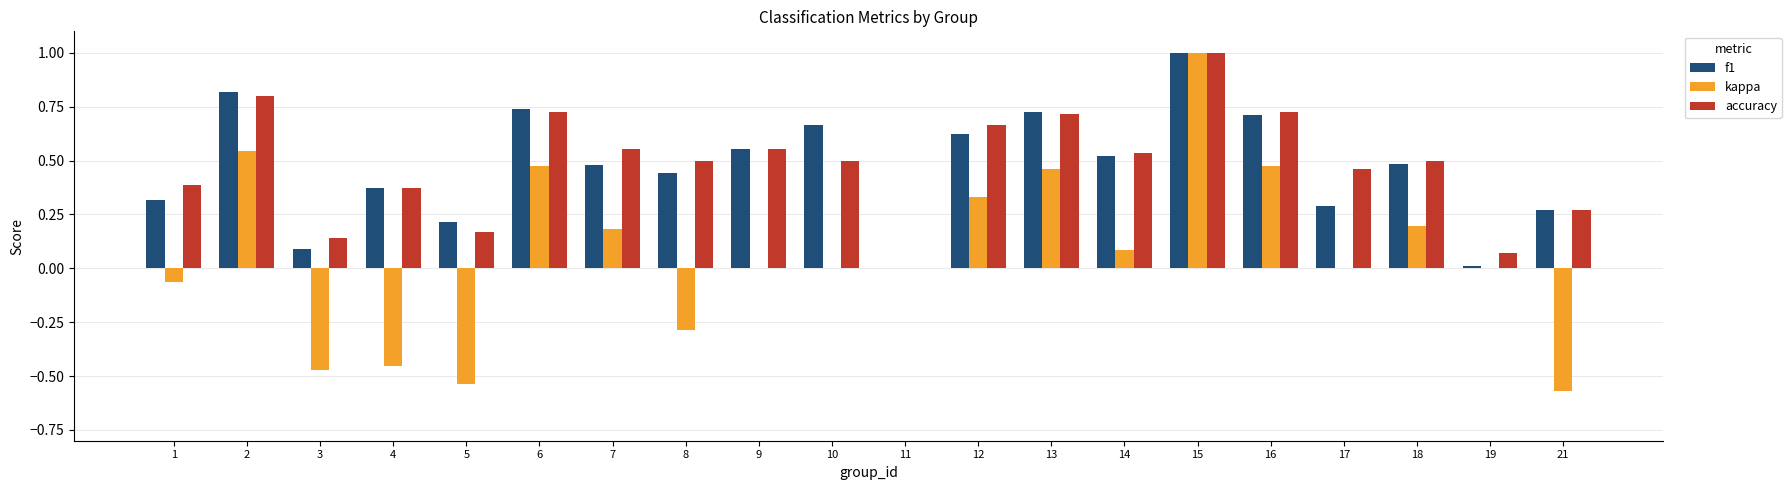

What is the total value across all series at 3?

-0.2